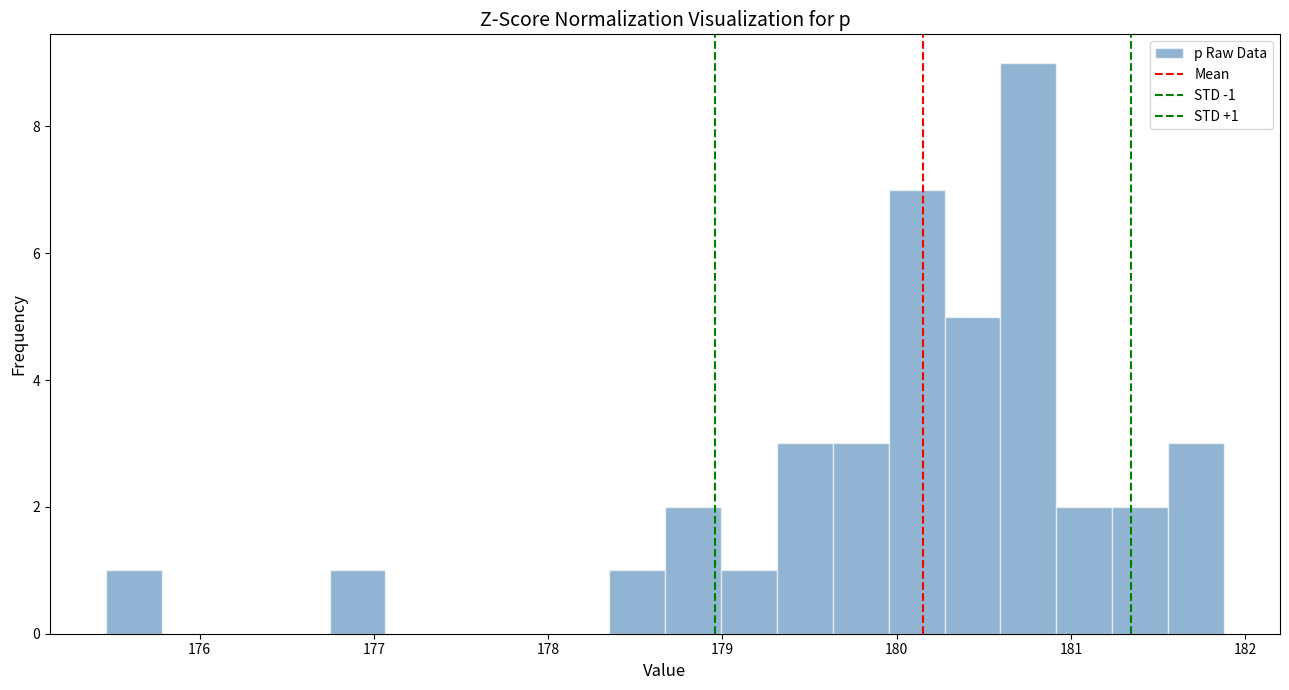

Around what value on the x-axis is the tallest bar? Give the approximate position of its centre, as read against the axis.

180.8